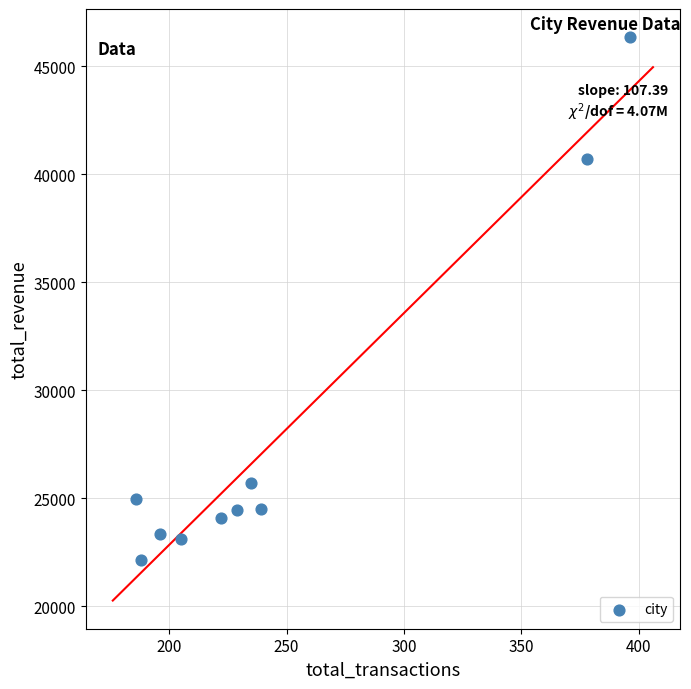

What Y value in the scatter plot is closest to 34238?

40703.3